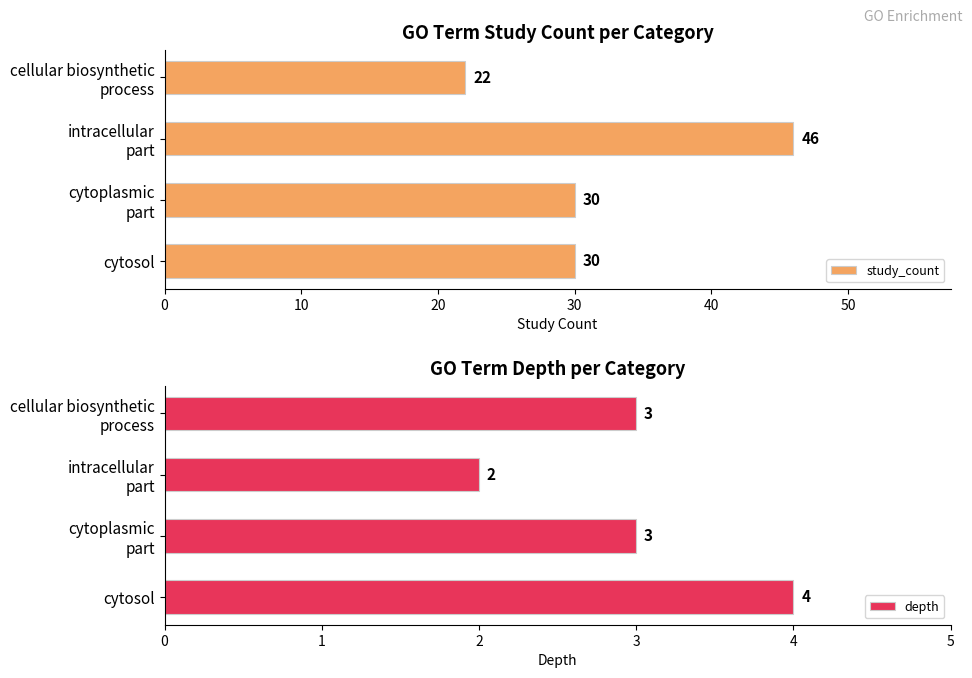

What is the difference between the maximum and minimum values in the study_count series?

24